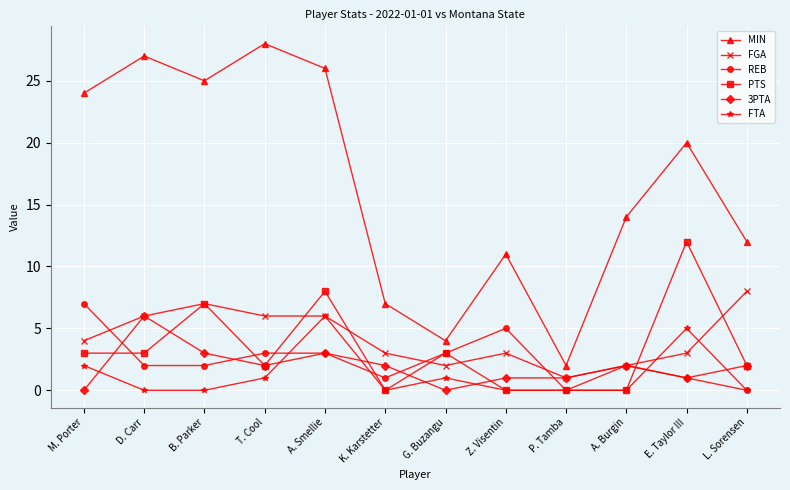

What is the difference between the maximum and minimum values in the FGA series?

7